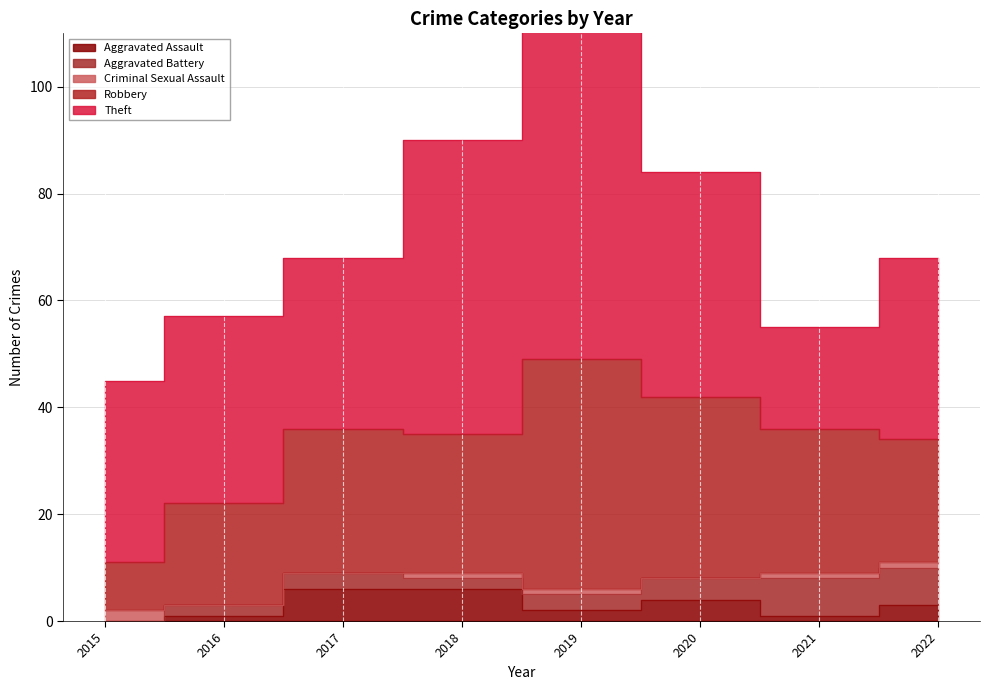

Reading left to right, transcribe all the data shown in this chart.

Aggravated Assault: 0	1	6	6	2	4	1	3
Aggravated Battery: 0	2	3	2	3	4	7	7
Criminal Sexual Assault: 2	0	0	1	1	0	1	1
Robbery: 9	19	27	26	43	34	27	23
Theft: 34	35	32	55	93	42	19	34